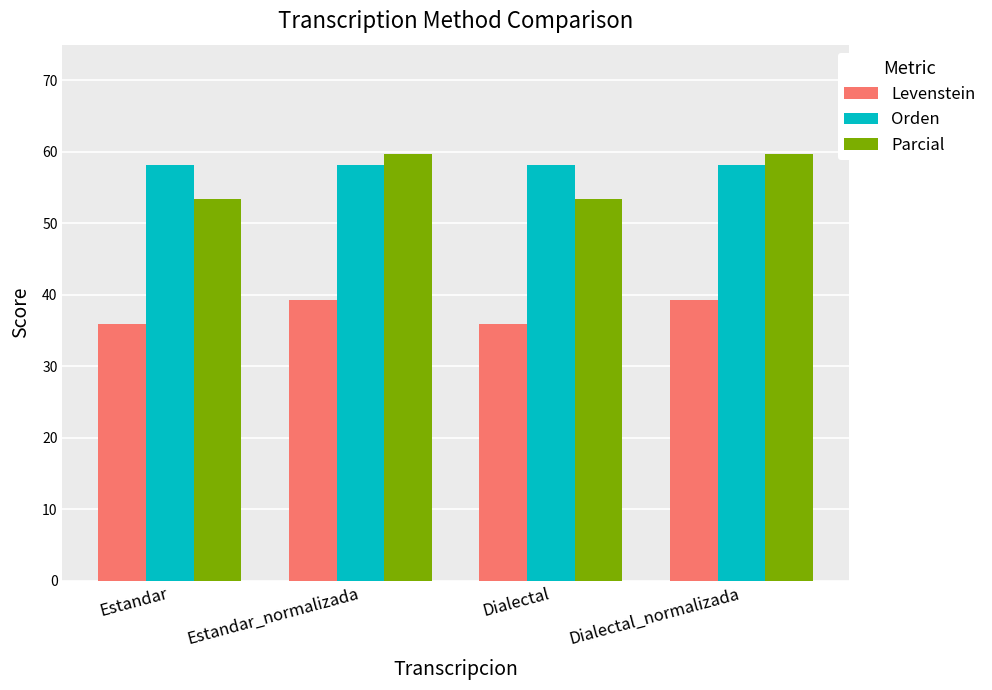

Is the value of Parcial at Estandar greater than the value of Orden at Dialectal?

No